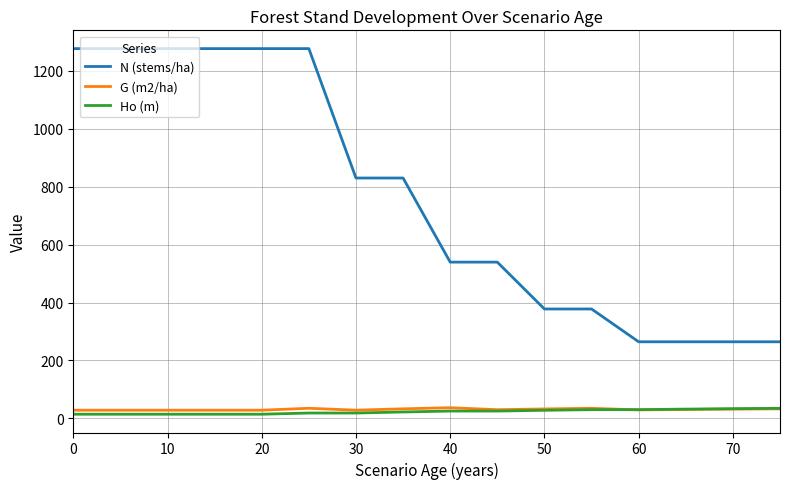

Which series has the widest spread of values?

N (stems/ha)